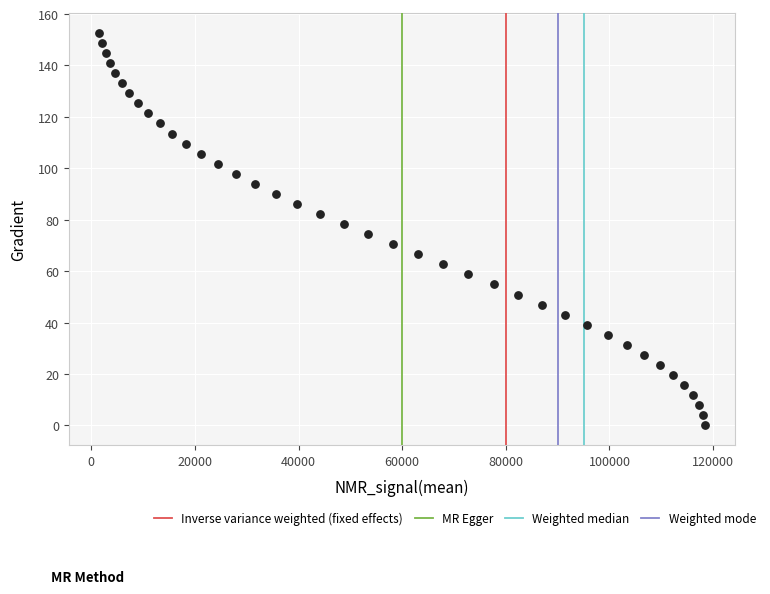

What is the range of X values (max minus min)?

116810.4